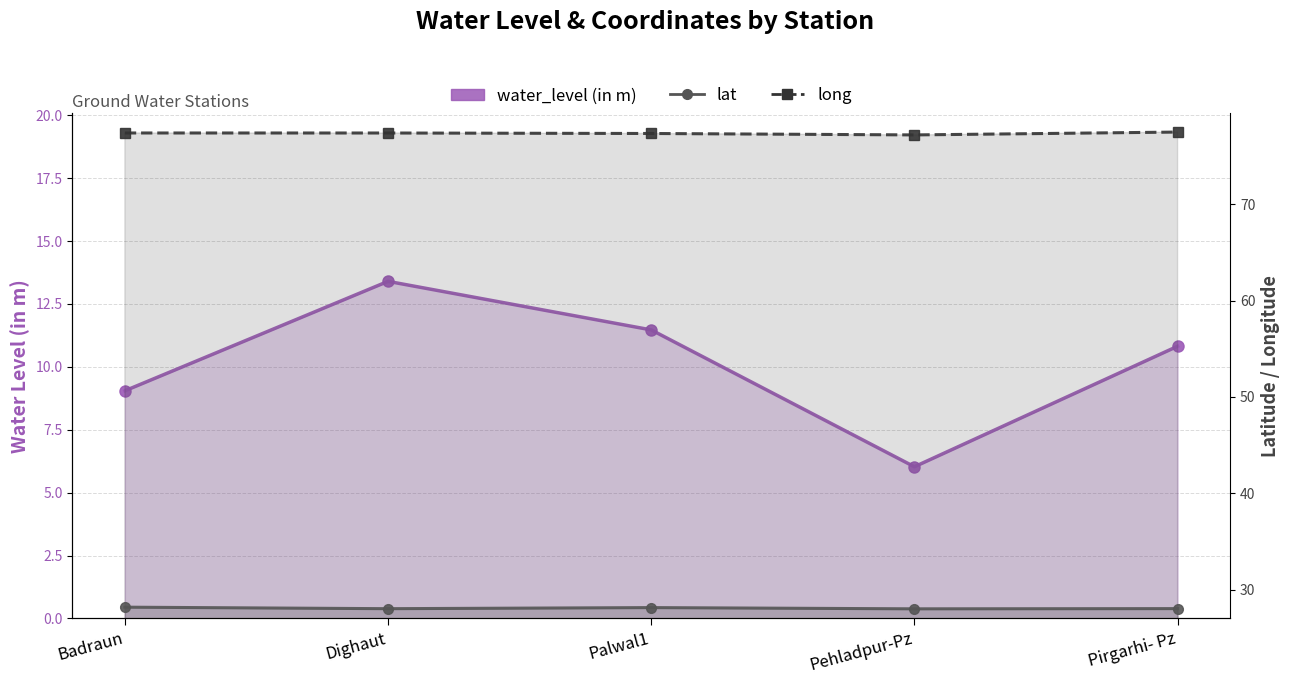

What is the label of the 2nd point from the left?

Dighaut